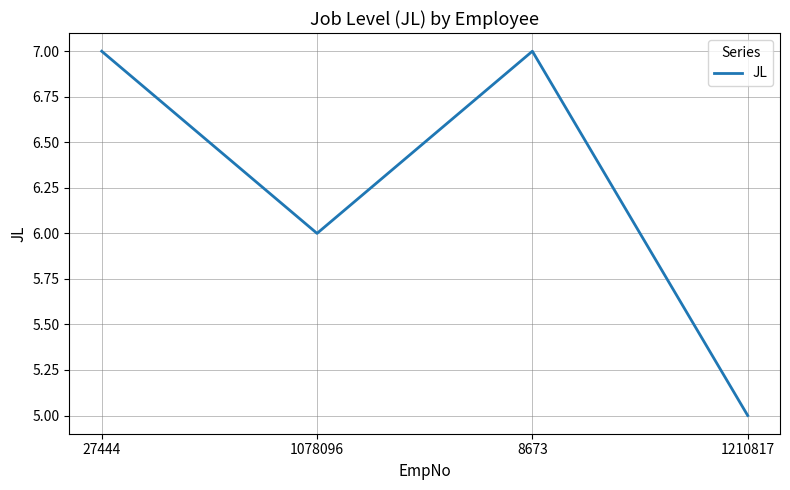

Which has a higher value, 27444 or 1078096?

27444